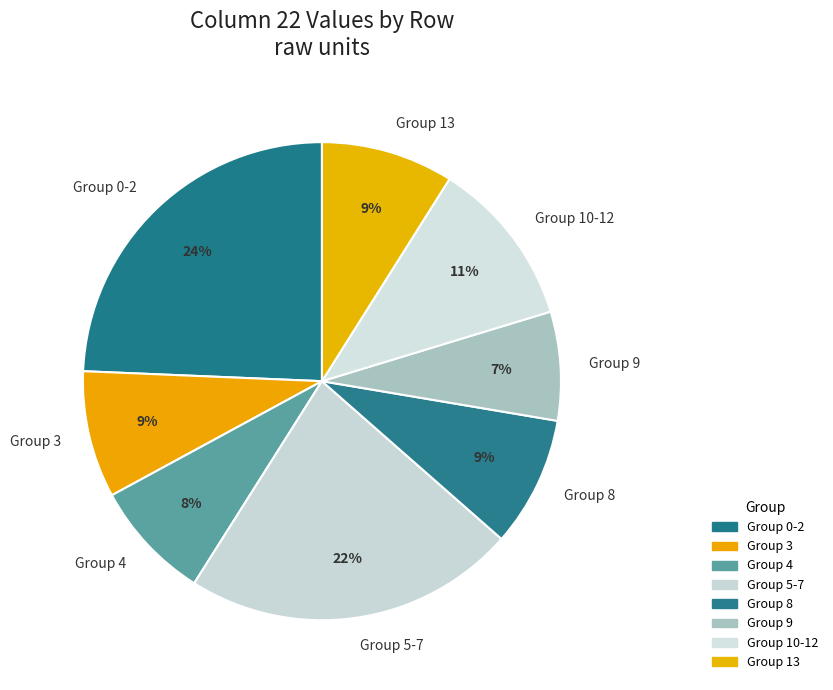

What is the largest slice in the pie chart?

Group 0-2